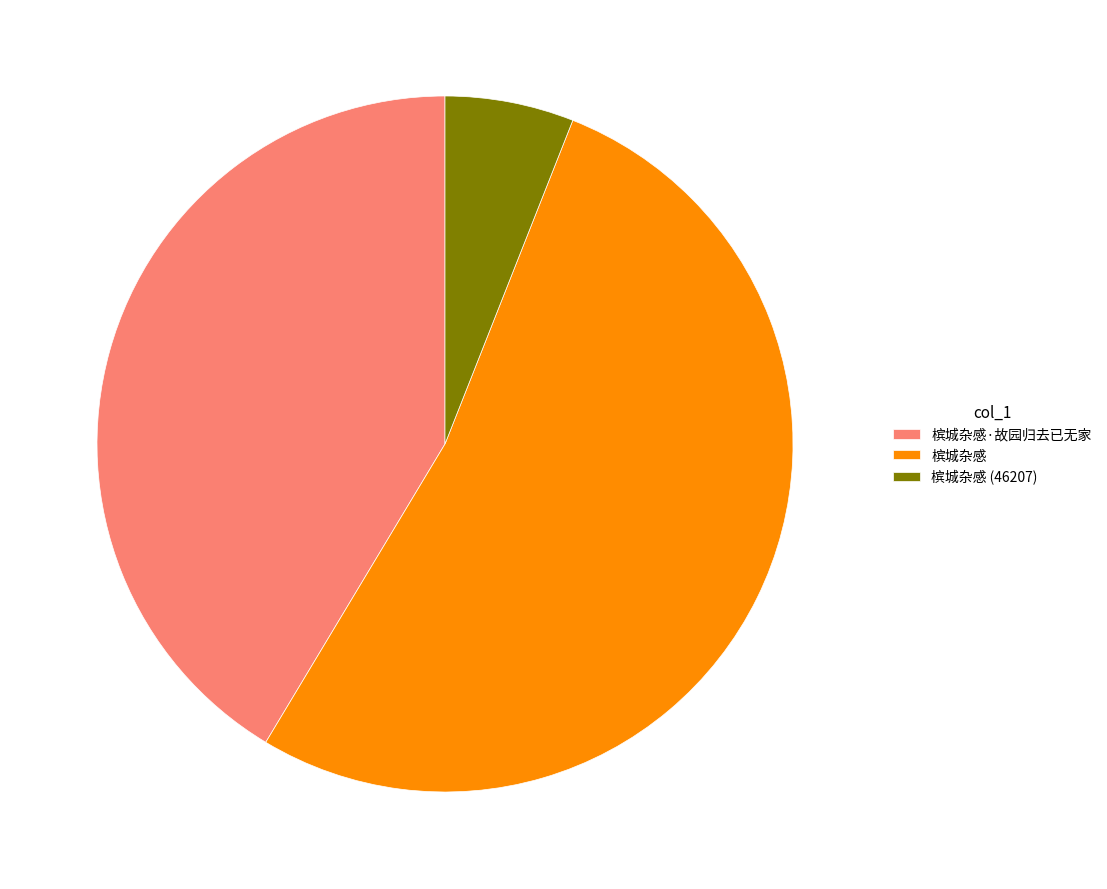

Rank the categories by value from lowest to highest.

槟城杂感 (46207), 槟城杂感·故园归去已无家, 槟城杂感